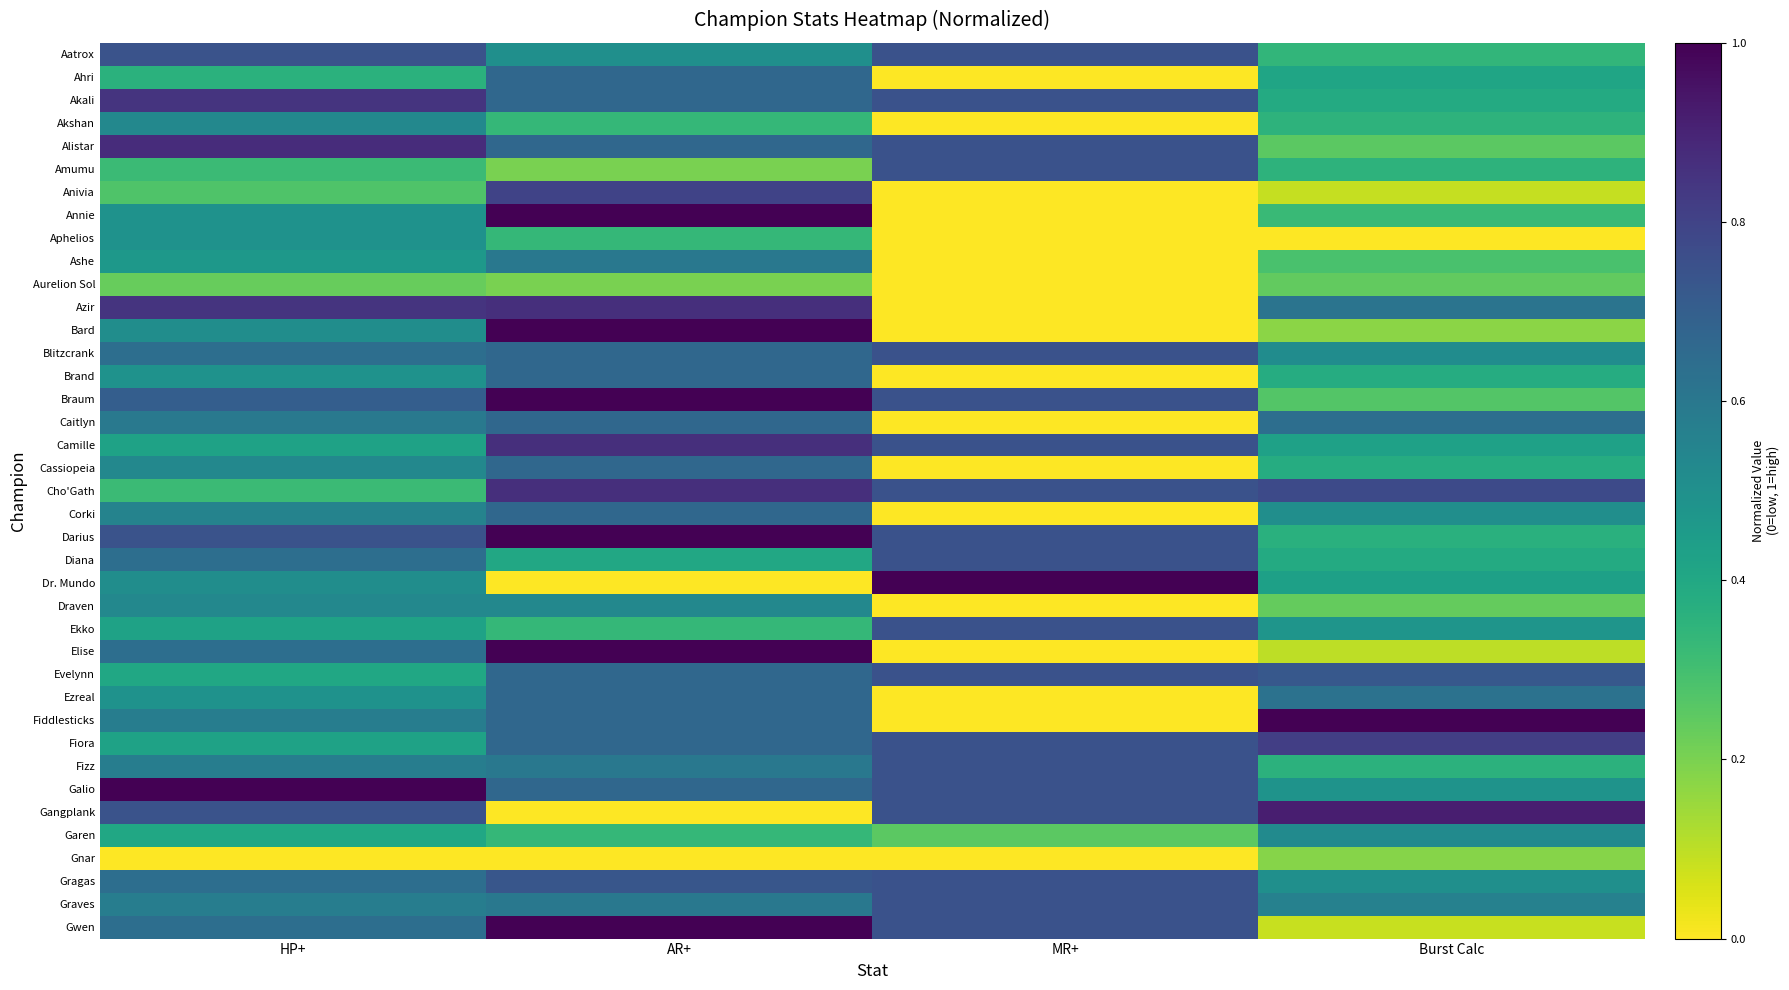

What is the total value across all series at MR+?

15.5